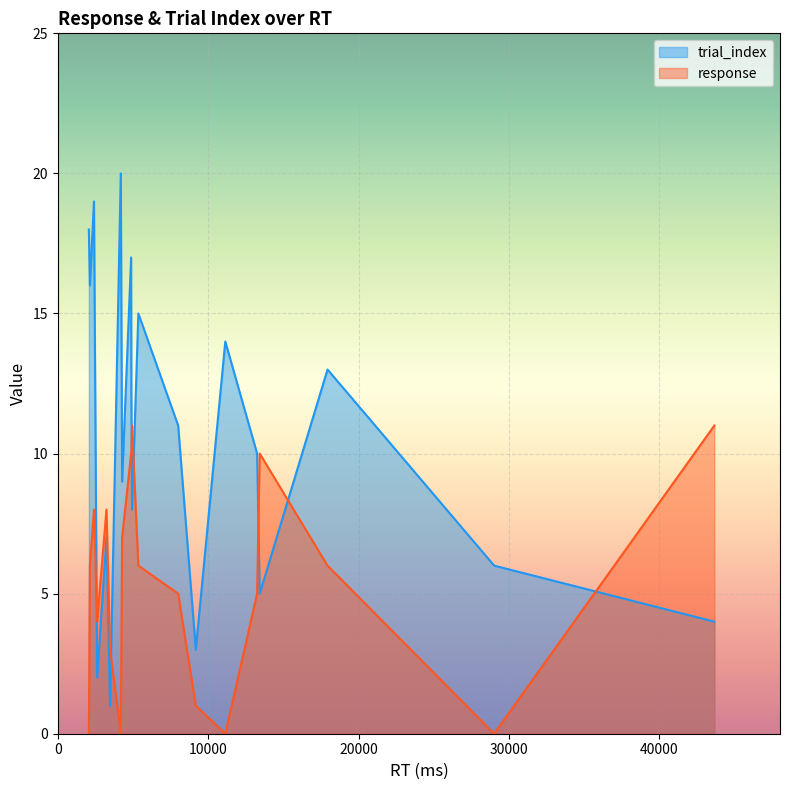

What is the total value across all series at 2?

4